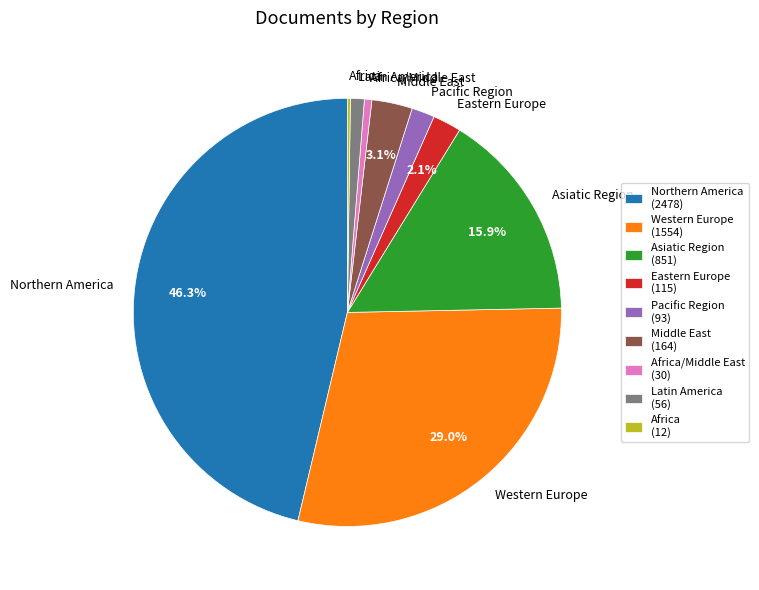

Is it true that Latin America is 1% of the pie?

True